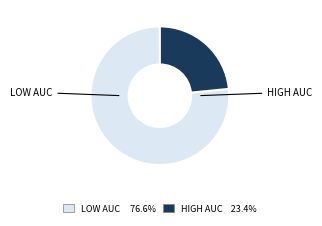

Is there a majority slice in this chart?

Yes